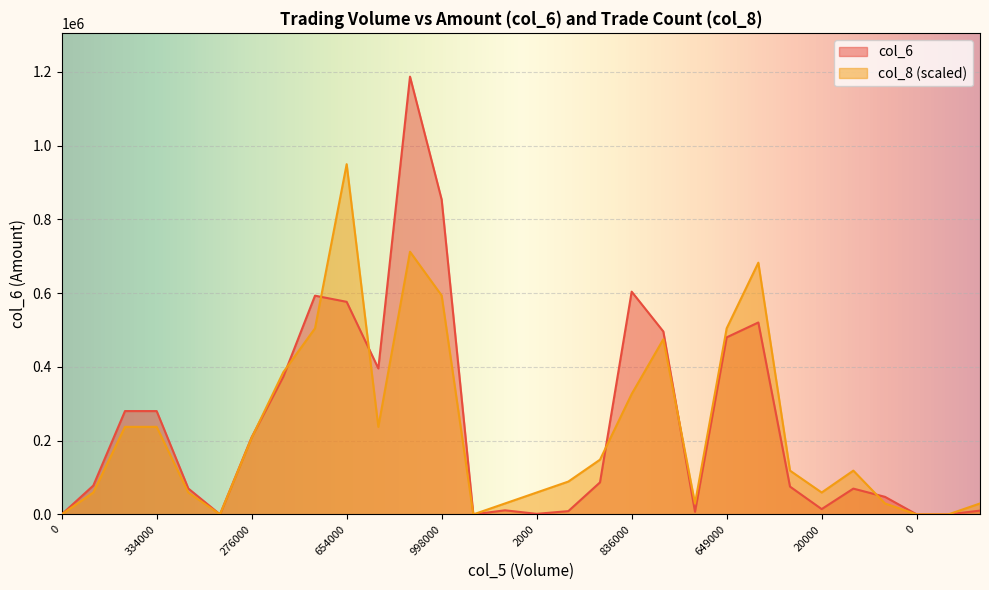

How many times do col_8 and col_6 cross each other?

7